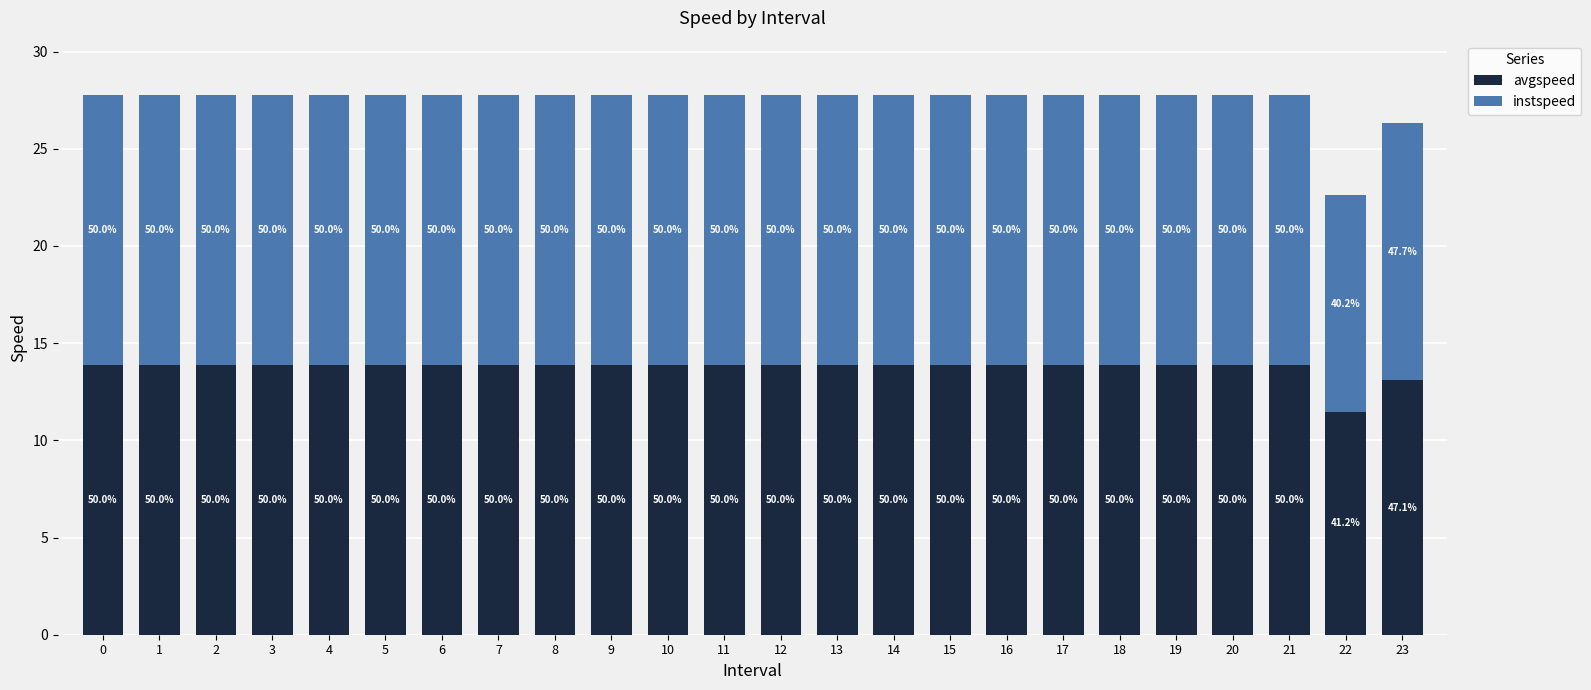

Are the bars grouped side by side (vs. stacked)?

No